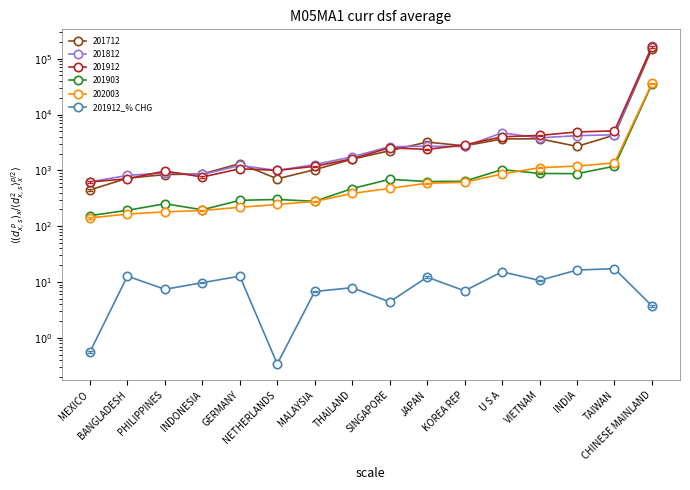

What is the difference between the maximum and minimum values?

17.0